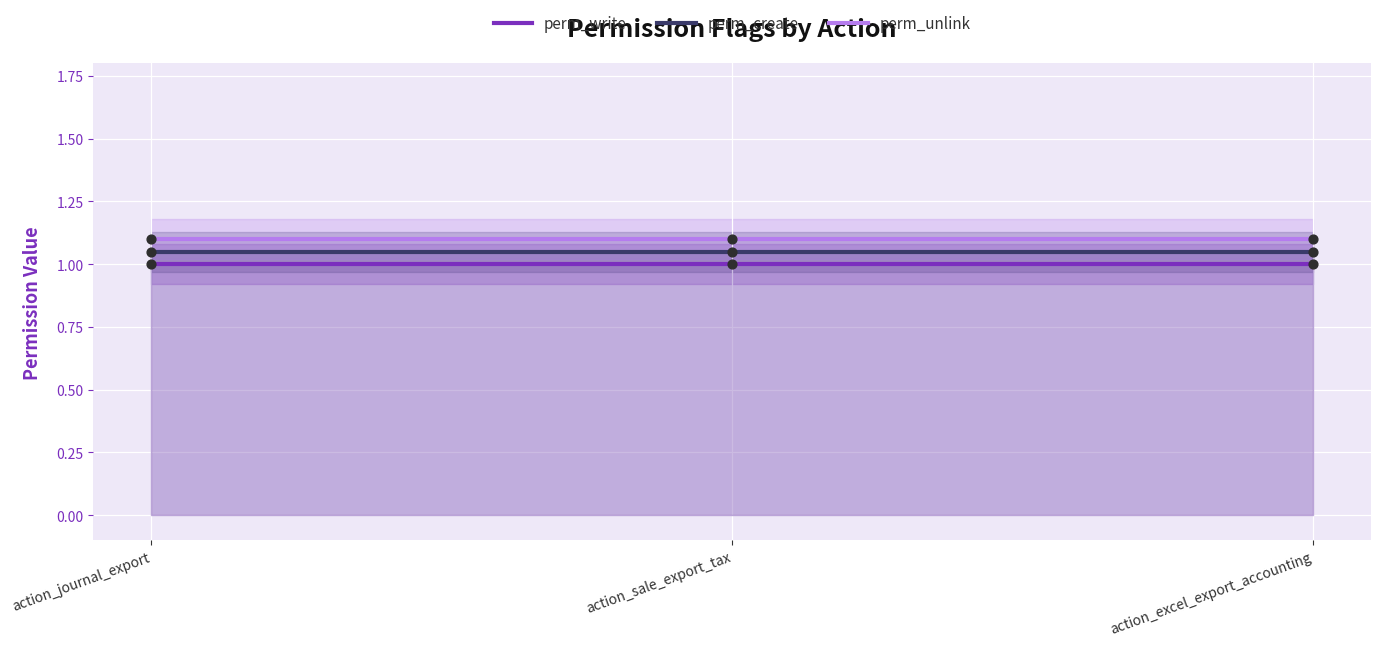

Which series has the largest total across all categories?

perm_unlink